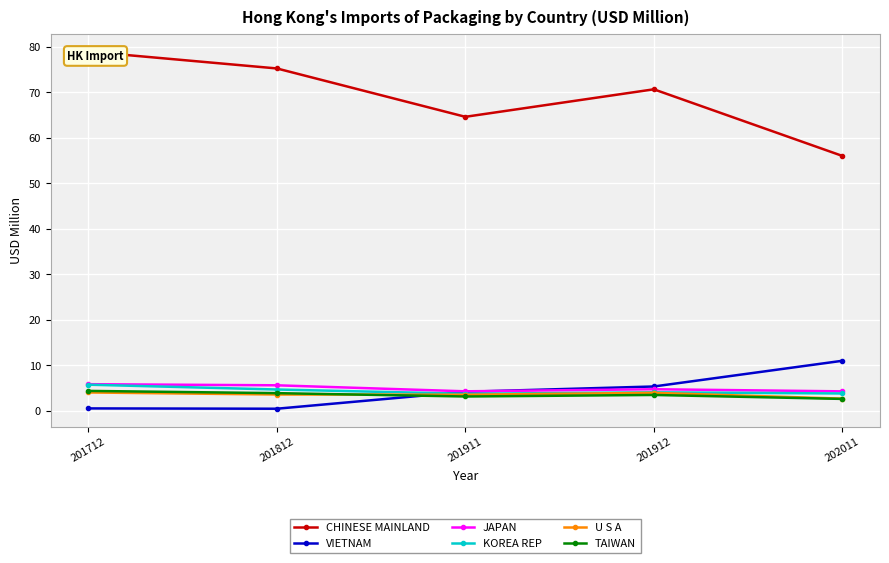

Is the value of U S A at 201912 greater than the value of KOREA REP at 201911?

Yes